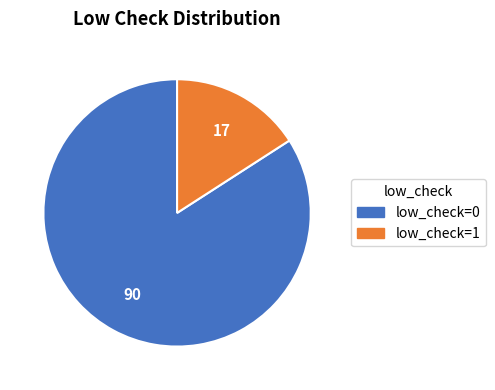

Combined, do low_check=0 and low_check=1 account for over 50%?

Yes